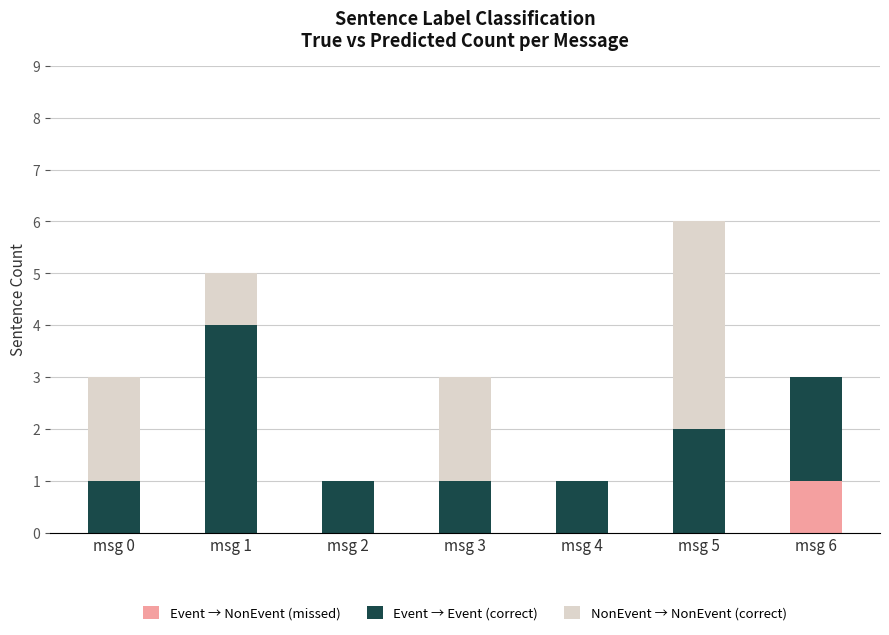

Which category has the highest value in the Event → NonEvent (missed) series?

msg 6